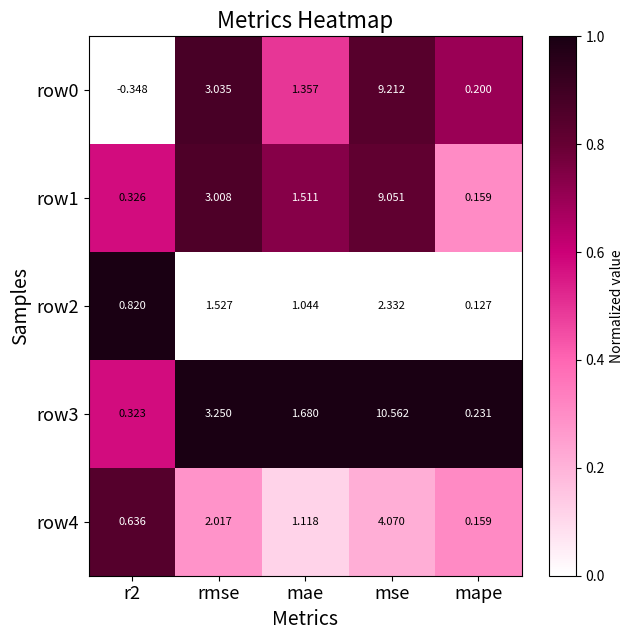

At how many categories does at least one series exceed 0?

5